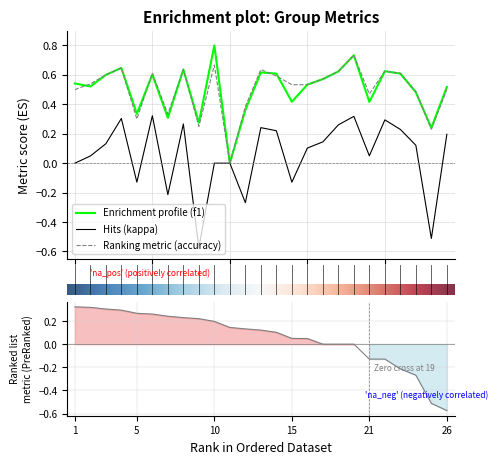

True or false: accuracy and kappa intersect in this chart.

False